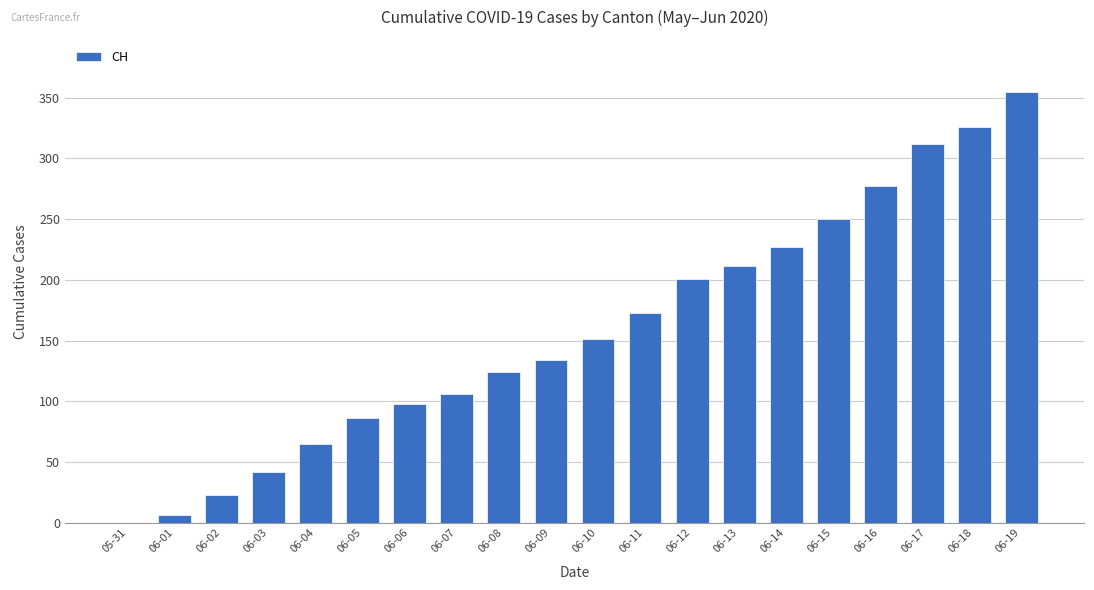

Which label corresponds to the largest value in the chart?

06-19